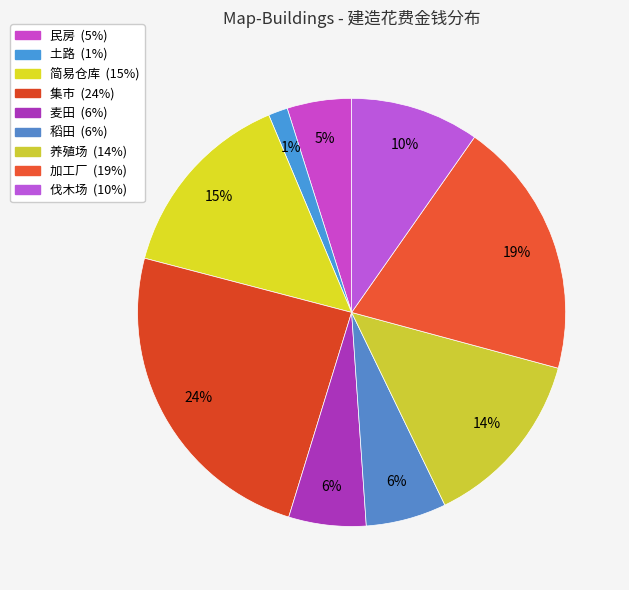

How many segments does this pie chart have?

9